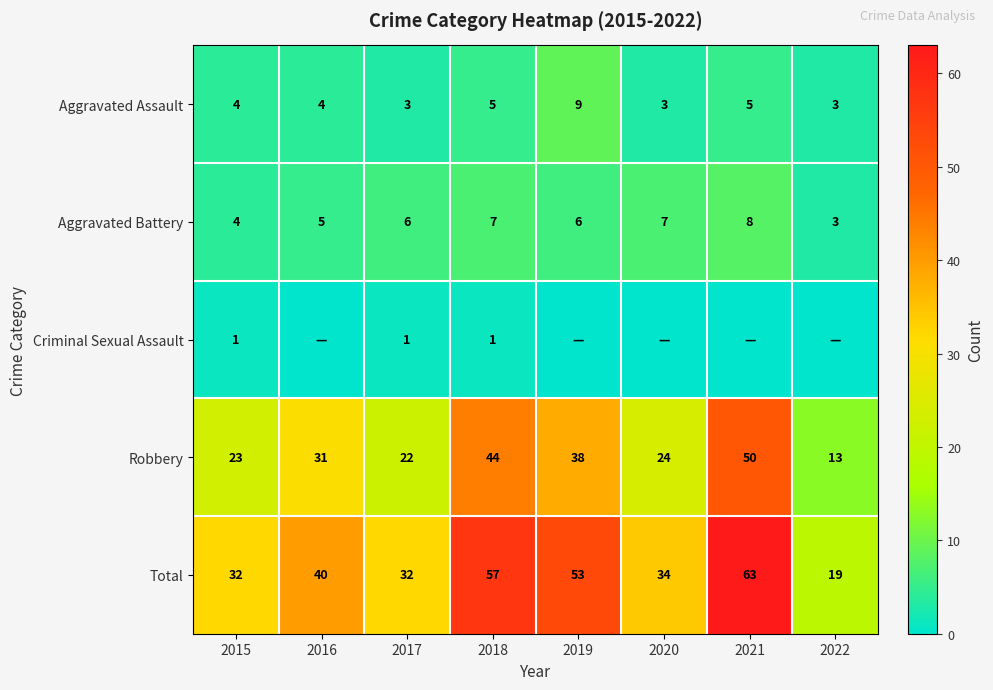

What is the difference between the maximum and minimum values in the Aggravated Battery series?

5